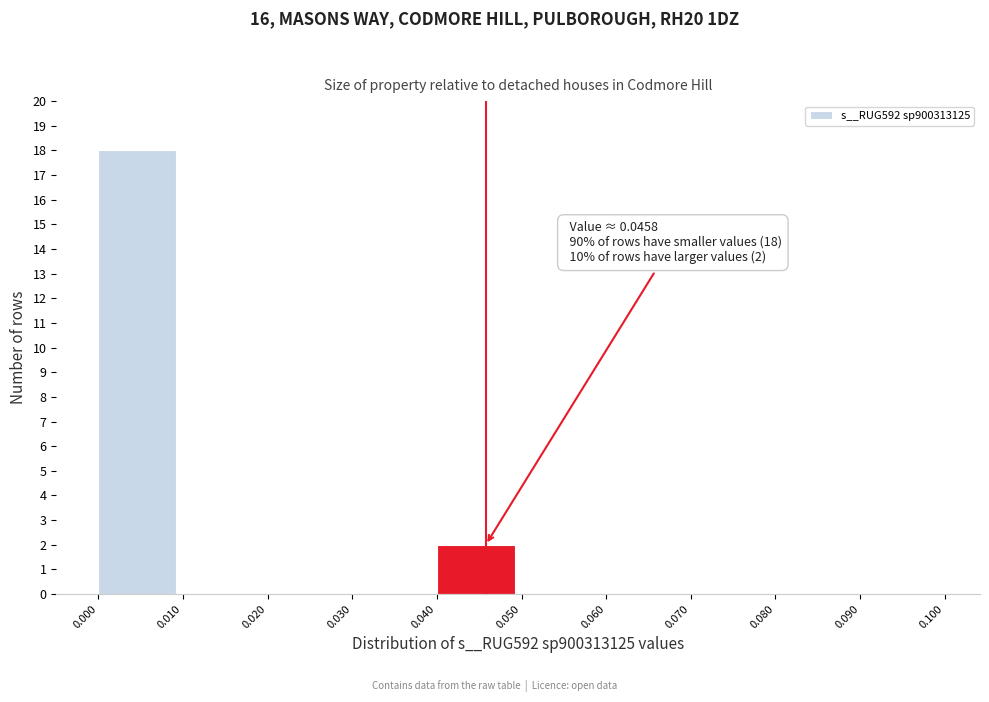

Which range on the x-axis has the tallest bar?

0.000 to 0.010